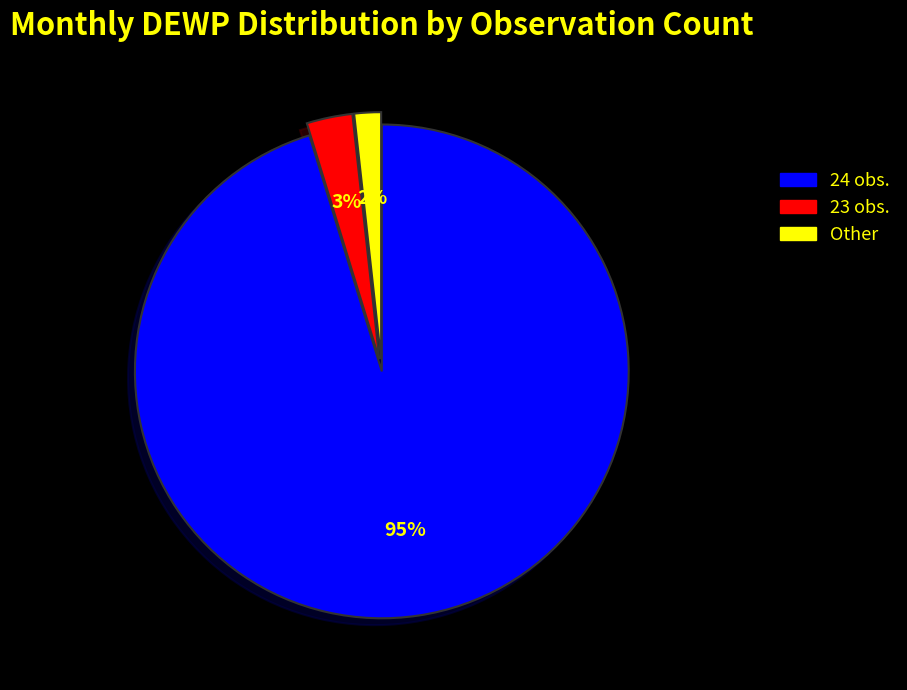

To the nearest percent, what is the average slice percentage?

33%